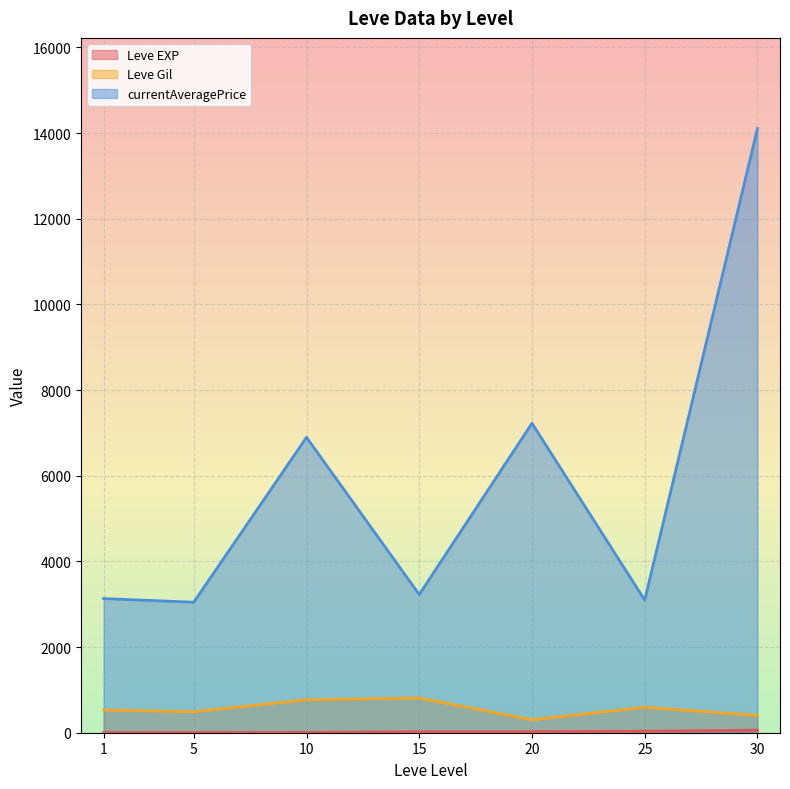

At which category does Leve EXP reach its first local peak?

1